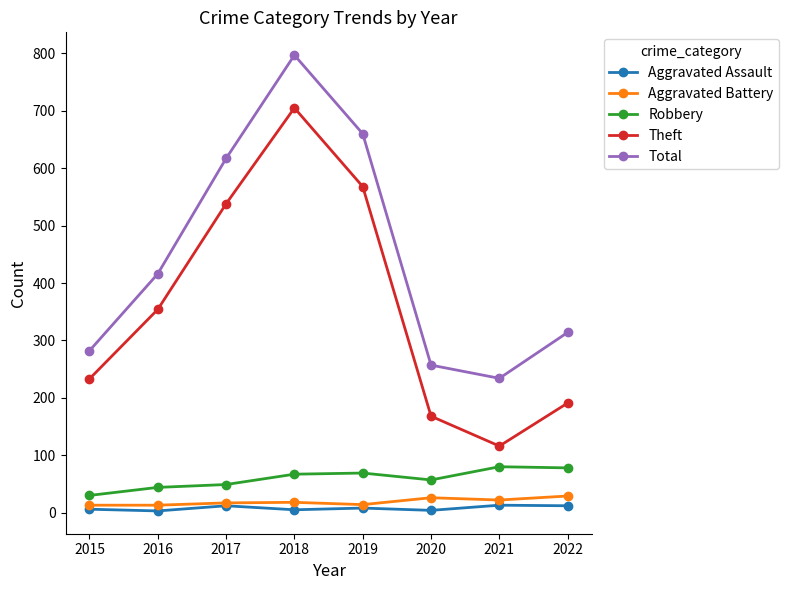

At which category does Theft reach its first local peak?

2018